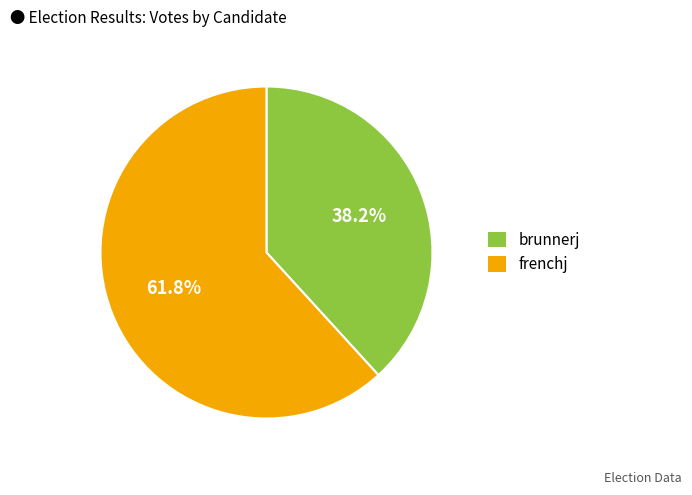

Is there a majority slice in this chart?

Yes